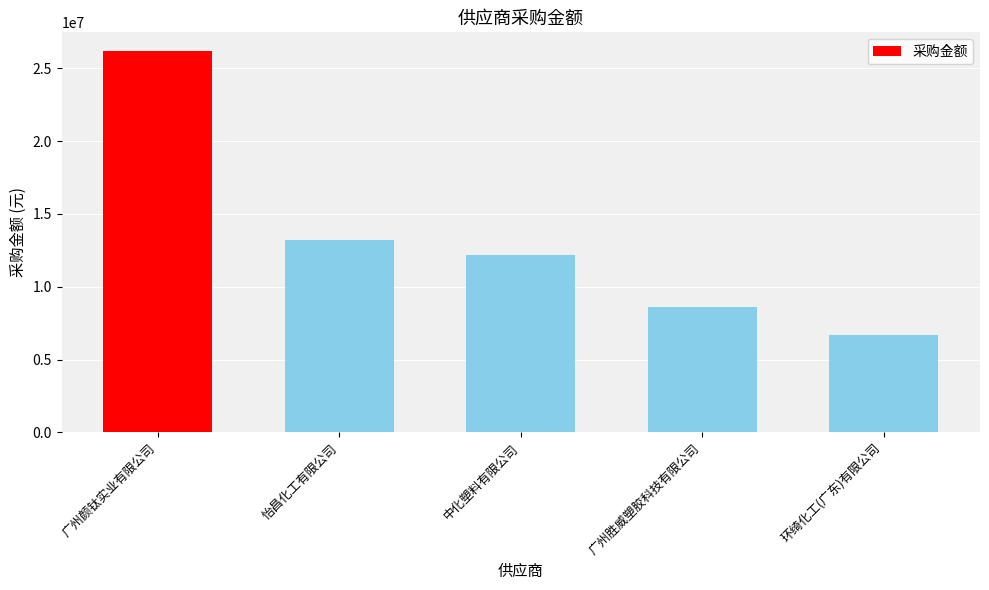

What is the label of the 5th bar from the right?

广州颜钛实业有限公司